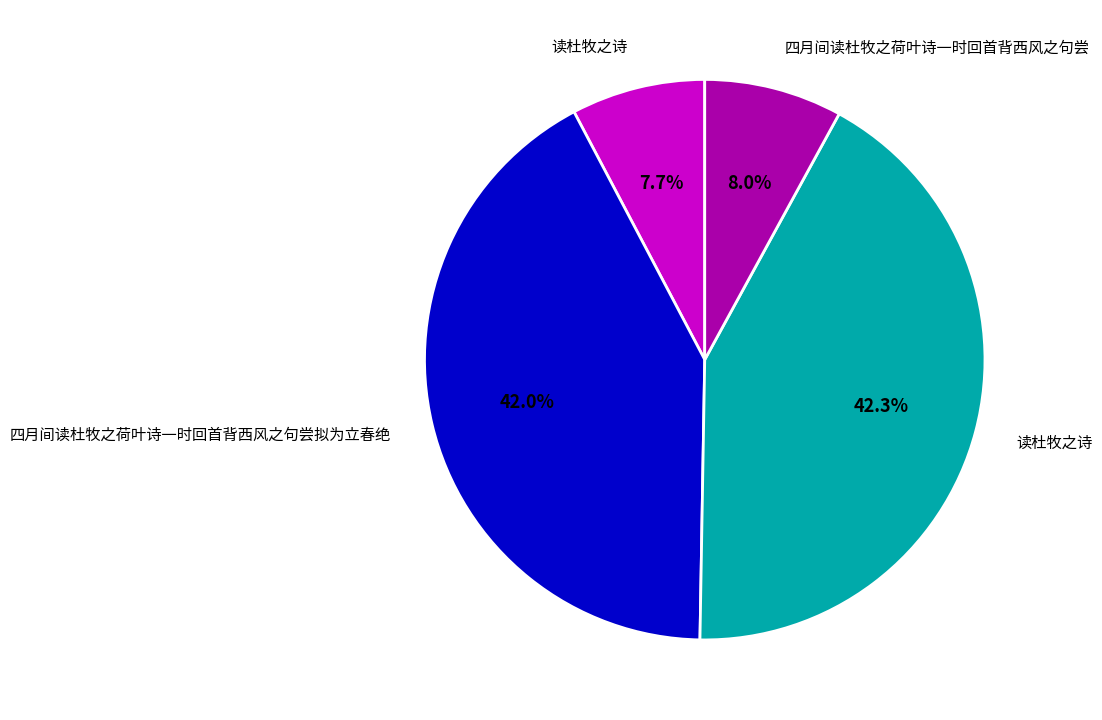

Is there a majority slice in this chart?

No